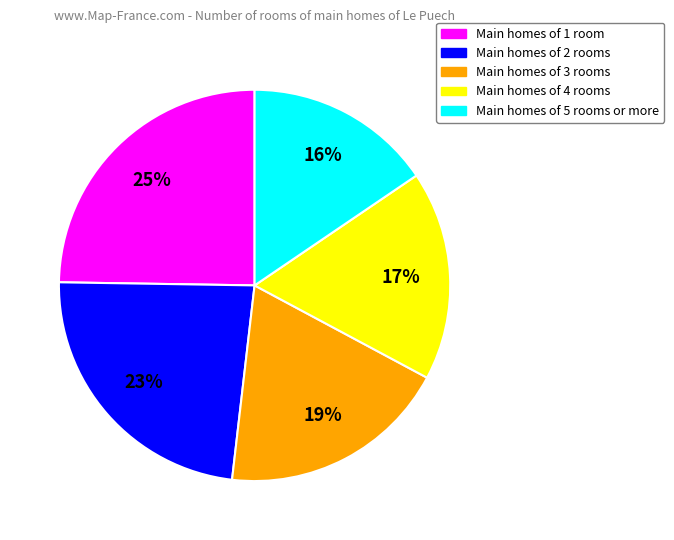

To the nearest percent, what is the difference between the largest and smallest slice percentages?

9%